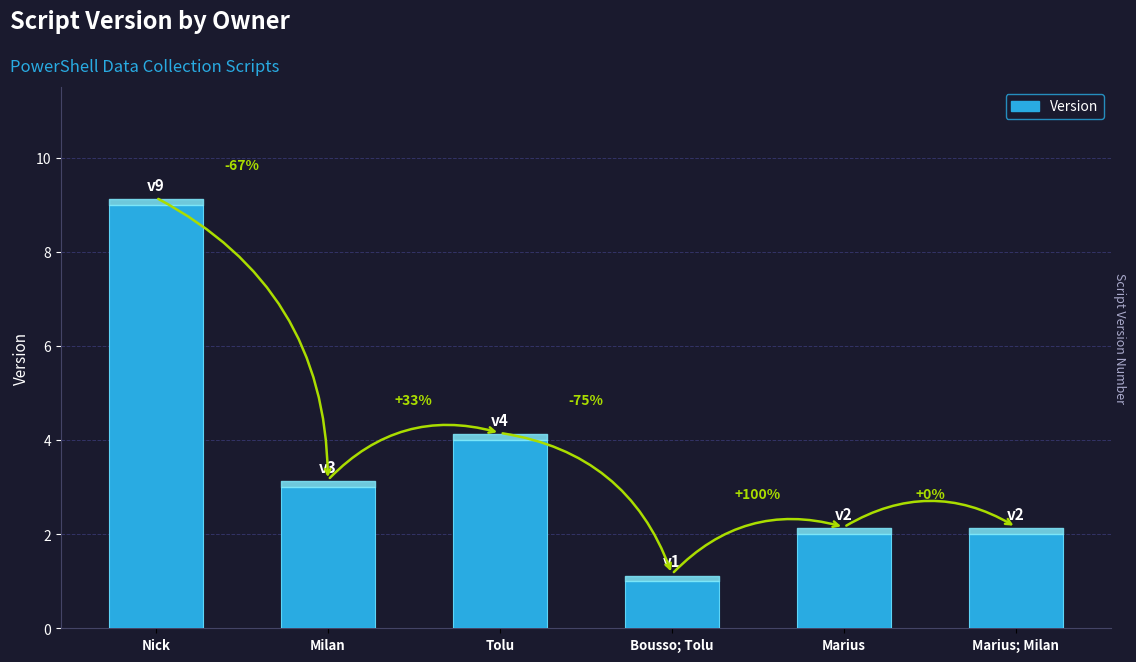

What is the smallest value displayed?

1